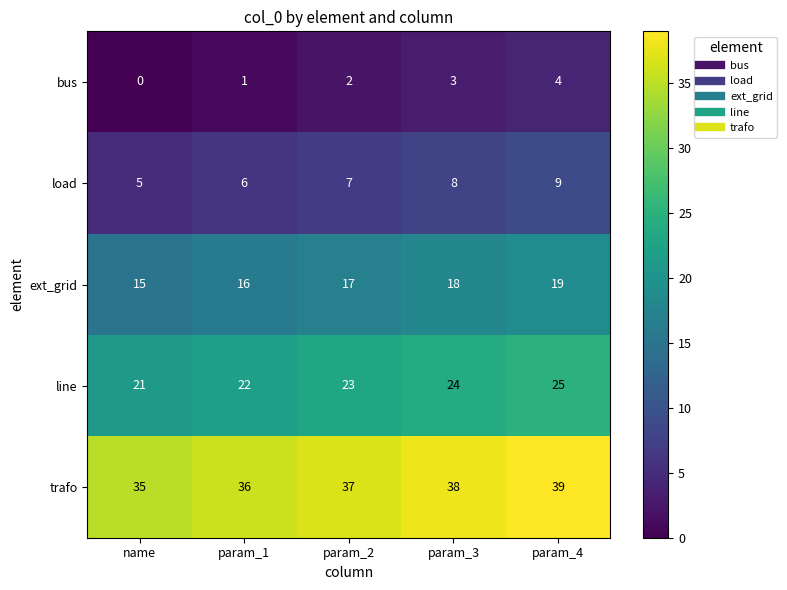

How many line values are between 22 and 24?

3